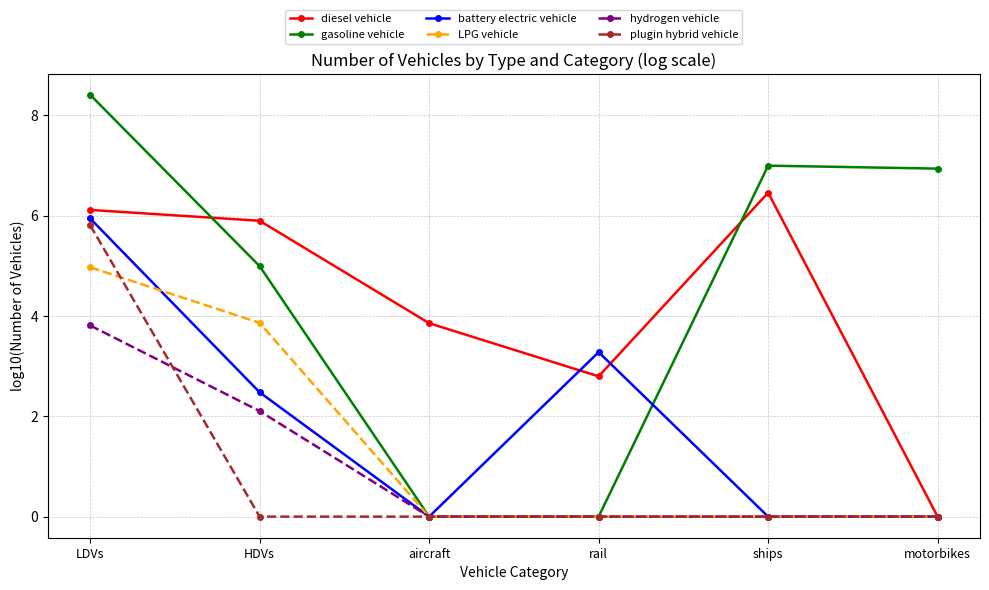

True or false: hydrogen vehicle has a value of 3.8 at LDVs.

True